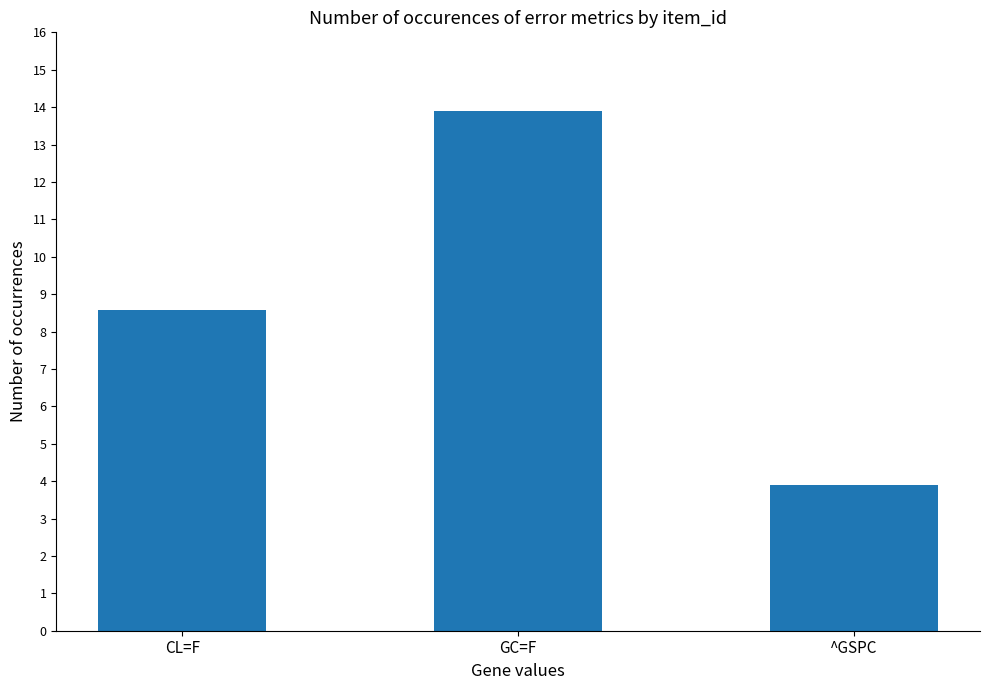

Count the number of values greater than 8.

2